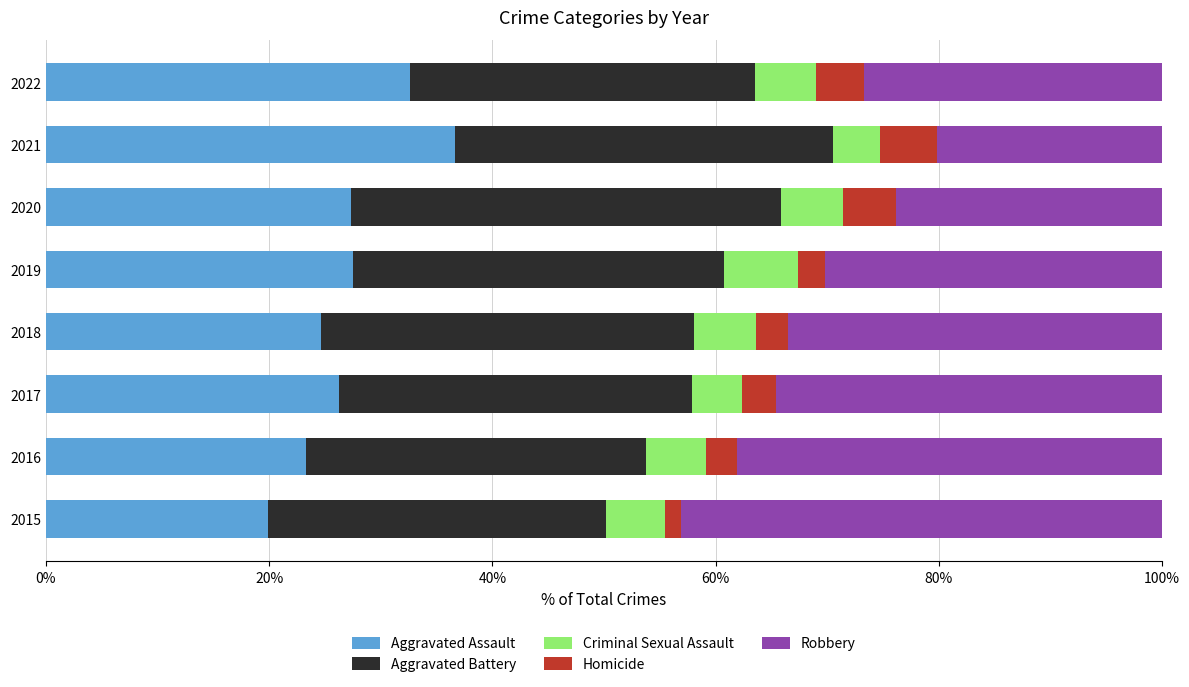

What is the sum of the Aggravated Assault values at 2020 and 2018?

52.0